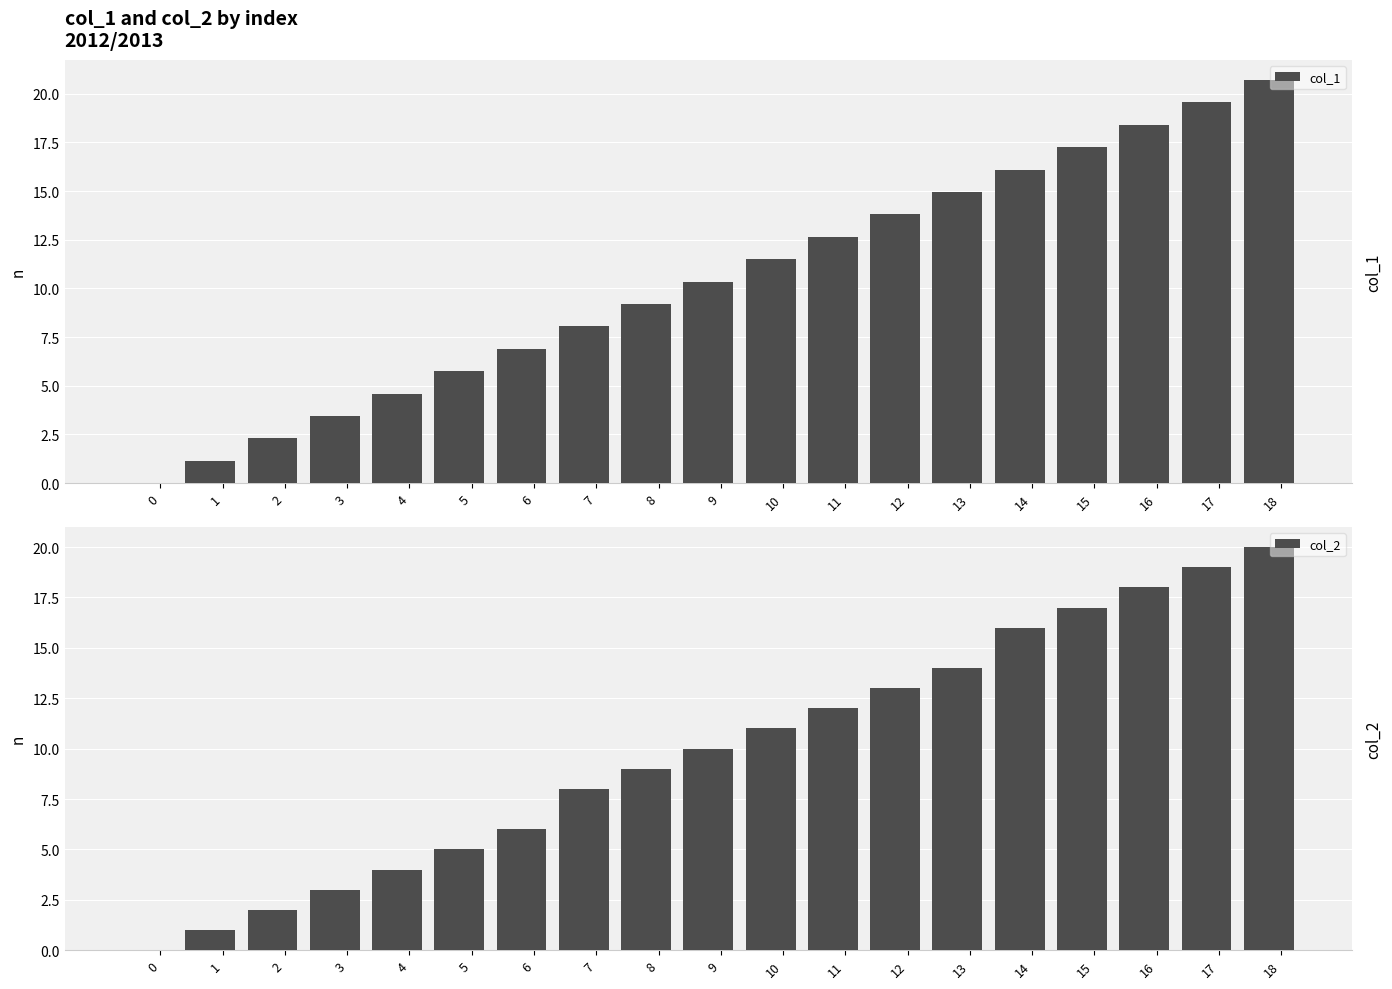

What is the total value across all series at 8?

18.2